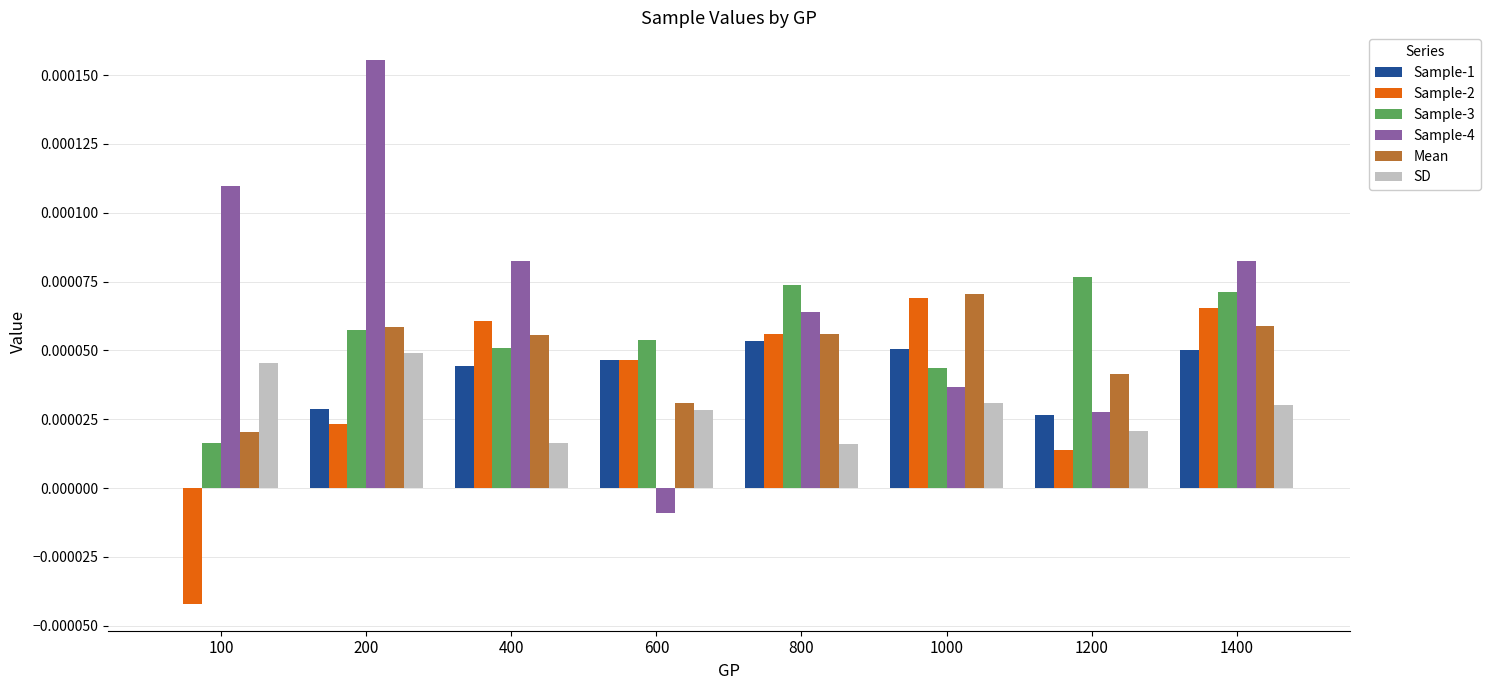

How many Sample-1 values are between 0 and 1?

8